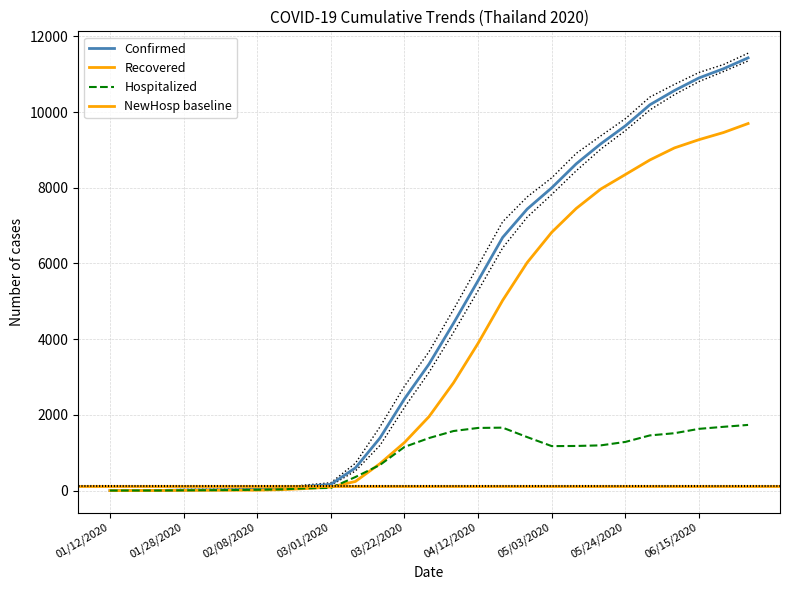

What is the difference between the Recovered values at 01/22/2020 and 02/15/2020?

23